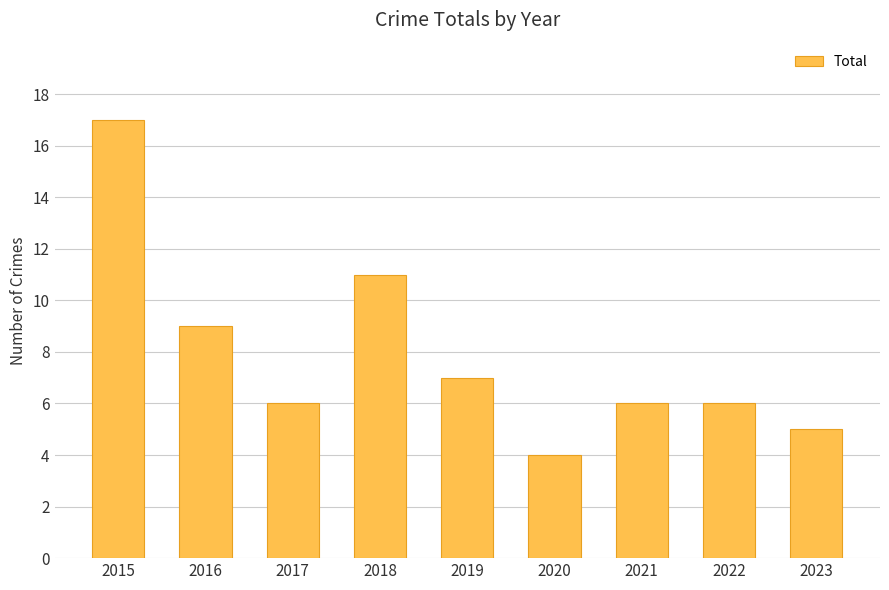

What is the average value?

8